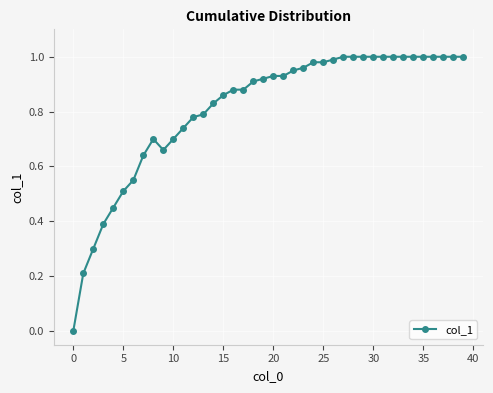

What is the sum of all values?

32.4